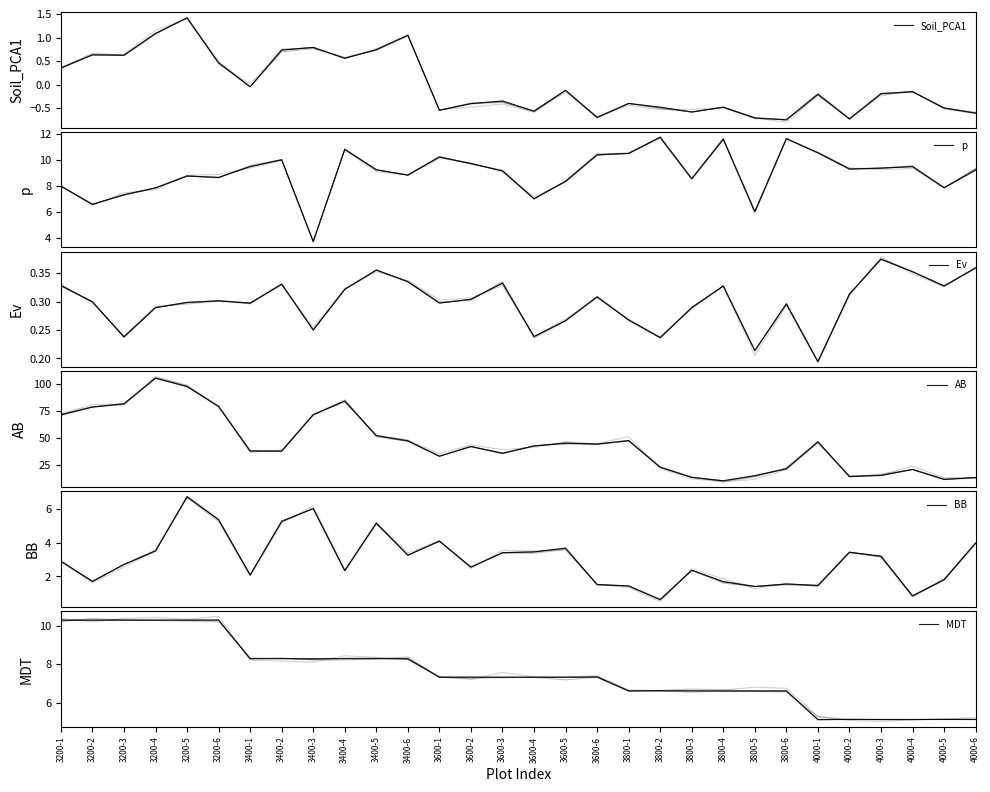

What is the minimum value shown in the chart?

-0.7